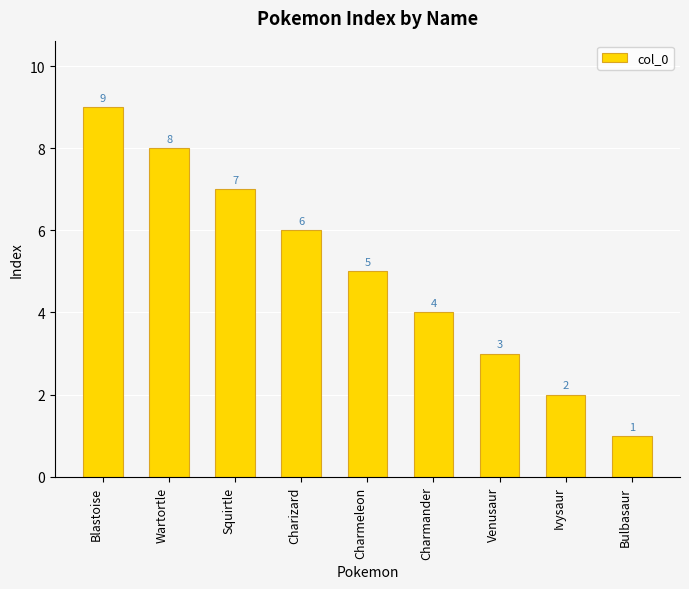

Are the bars horizontal?

No